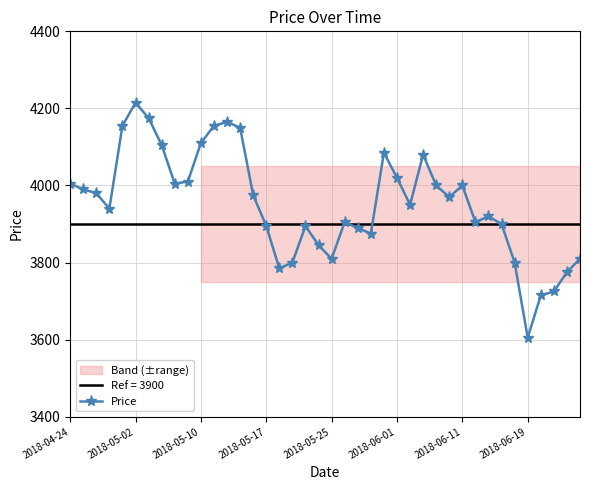

True or false: the data shows 4005 at 8.

True